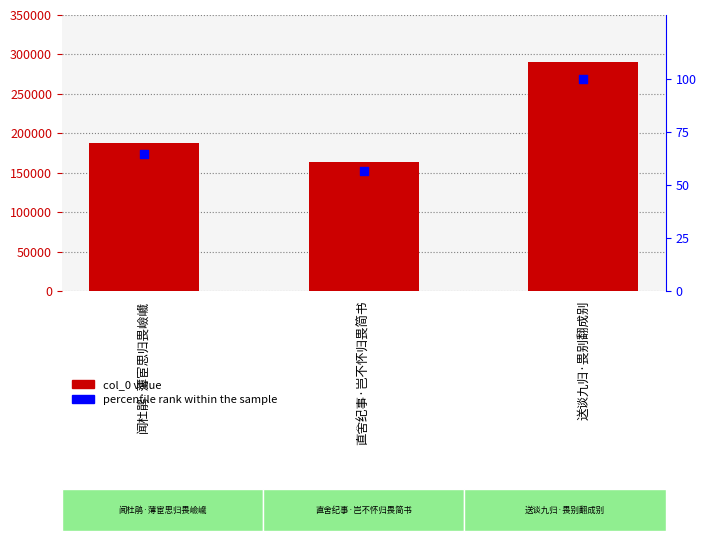

Is the value of col_0 at 闻杜鹃·薄宦思归畏嶮巇 greater than the value of percentile rank within the sample at 送谈九归·畏别翻成别?

Yes